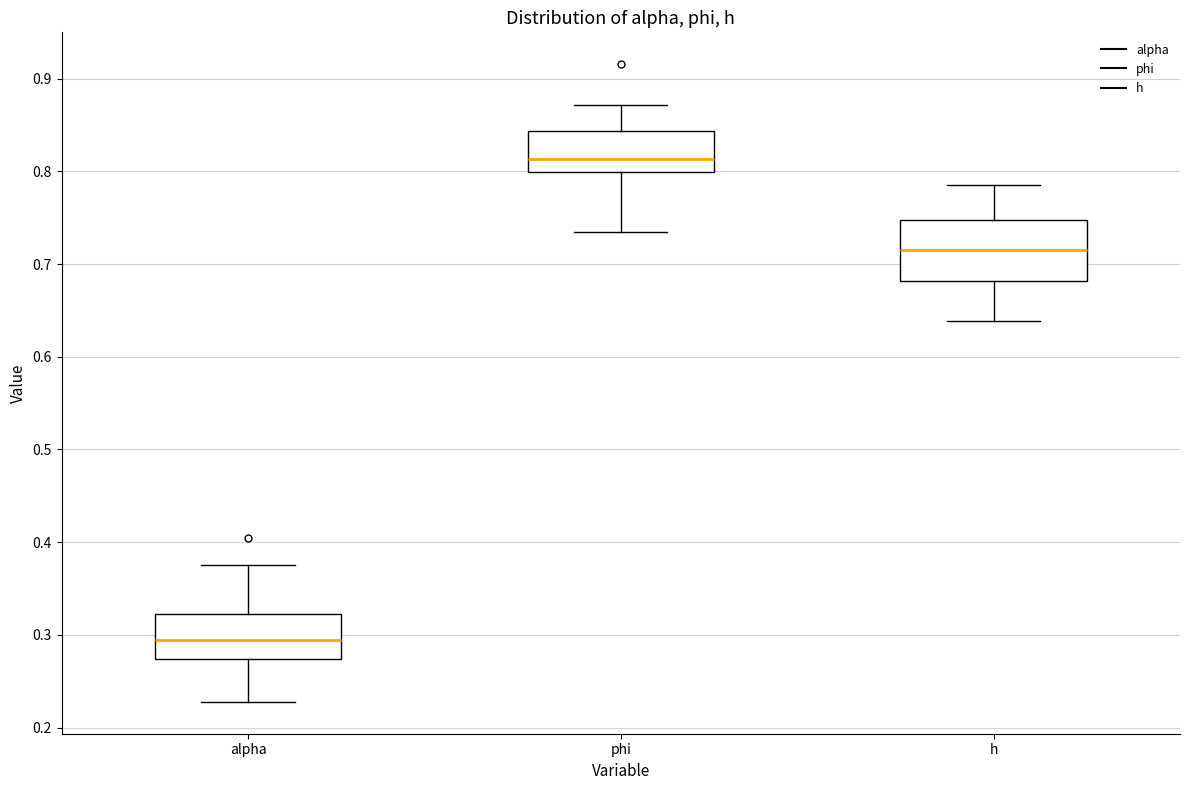

Where does the upper whisker of the box for alpha end on the y-axis? The values are not printed on the chart, so give them approximately, as read against the axis.

0.38